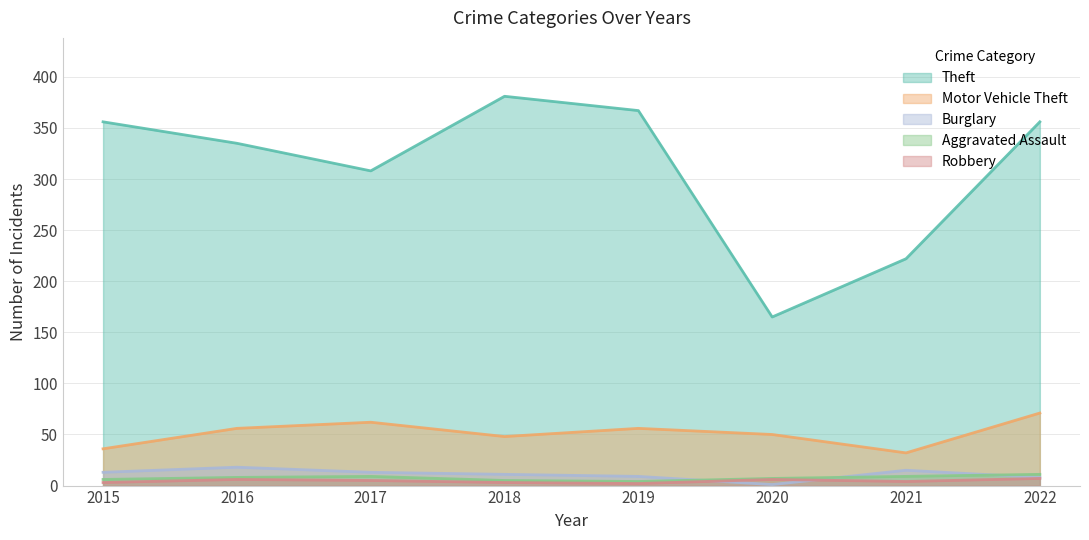

How many data points in Aggravated Assault are above 8?

3